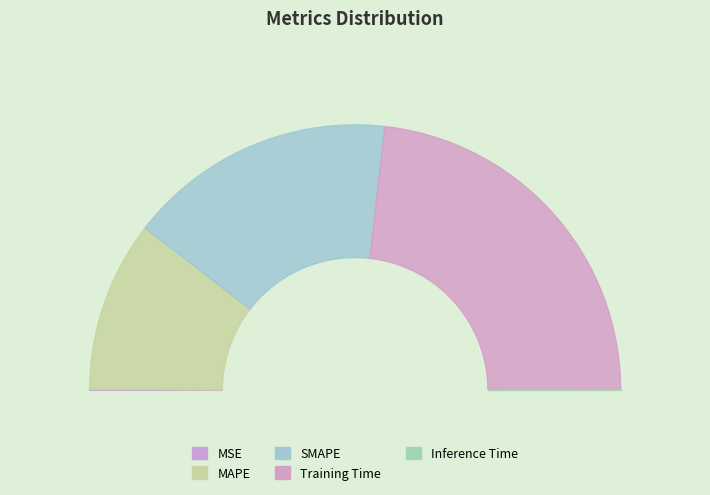

Rank the categories by value from highest to lowest.

Training Time, SMAPE, MAPE, Inference Time, MSE